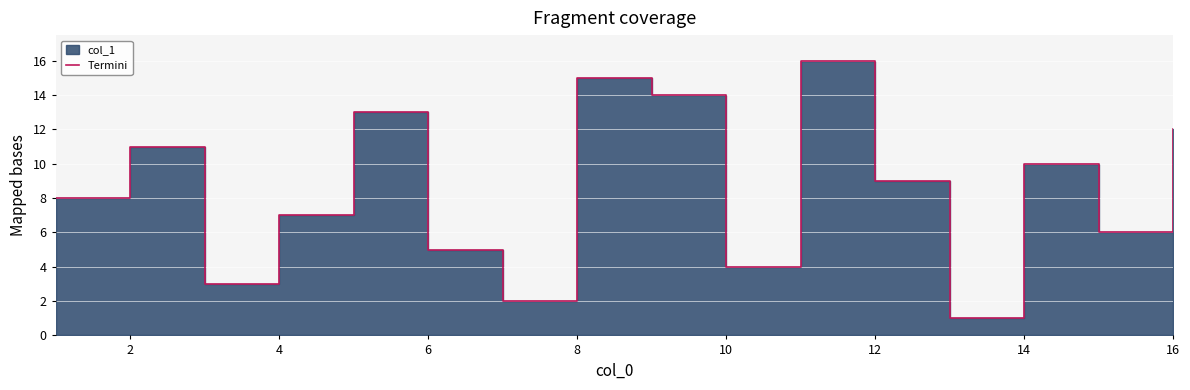

How many values exceed 9?

7